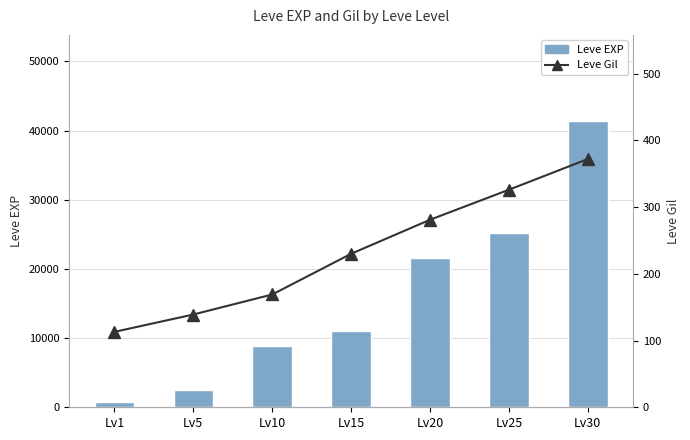

What is the value of the Leve Gil bar at the 2nd from the left?

139